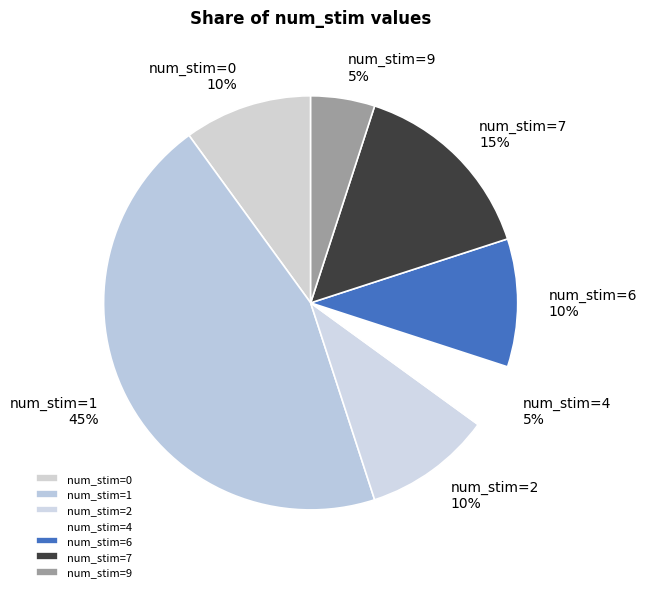

Which has a higher value, num_stim=2 or num_stim=4?

num_stim=2